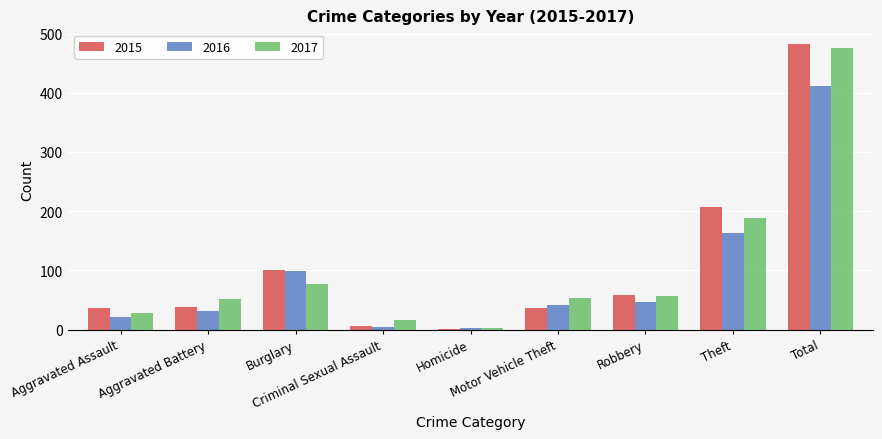

What is the maximum value shown in the chart?

483